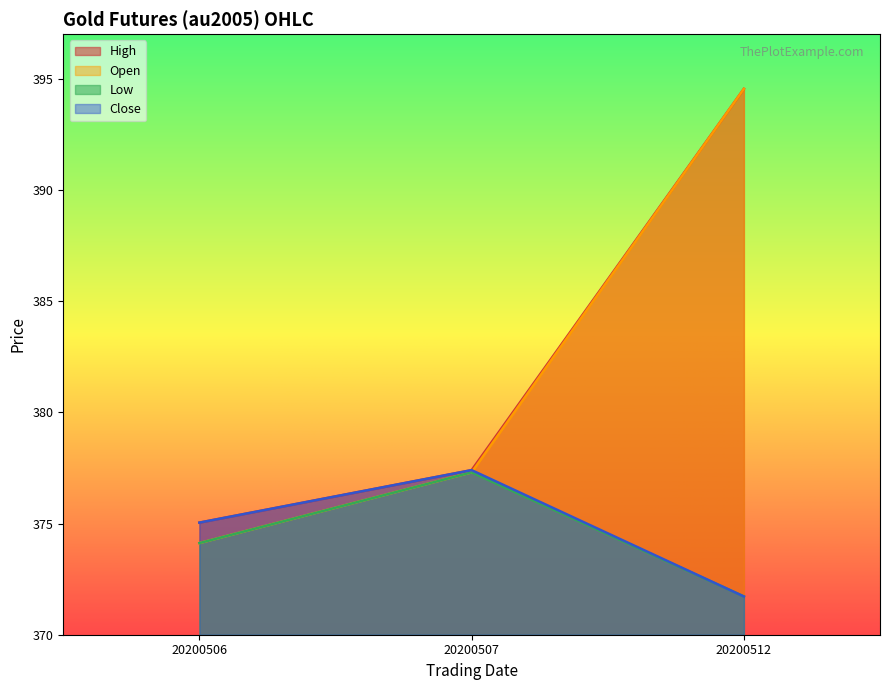

What is the value of the Close point at the 2nd from the left?

377.4